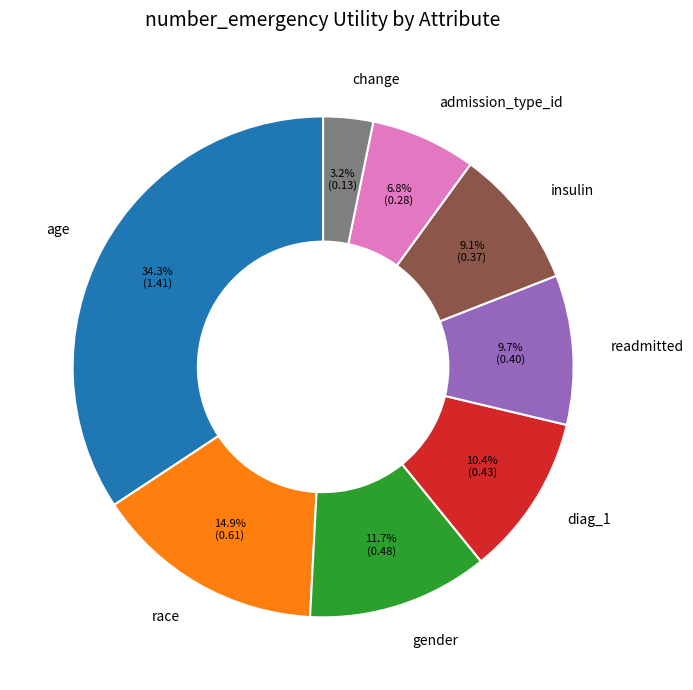

Which has a higher value, age or admission_type_id?

age